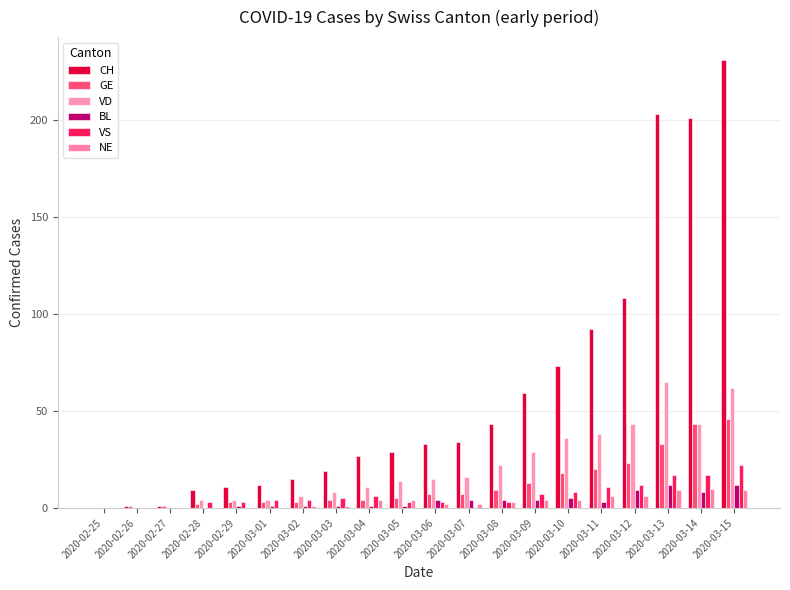

What is the difference between the maximum and minimum values in the CH series?

231